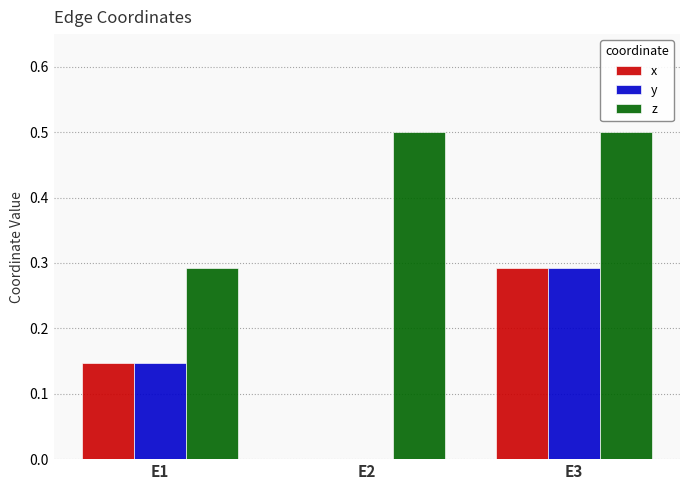

How many categories are shown in the chart?

3